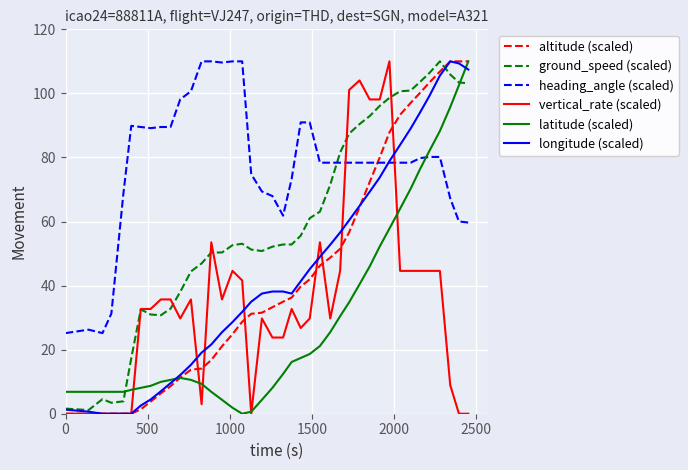

What is the maximum value shown in the chart?

110.0